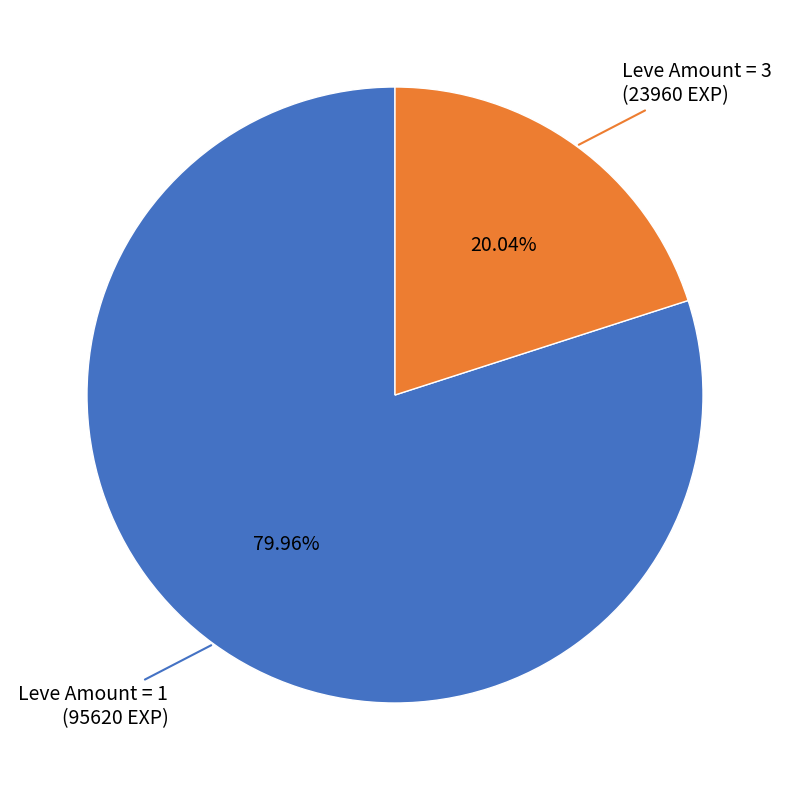

Which slice is the largest?

Leve Amount = 1